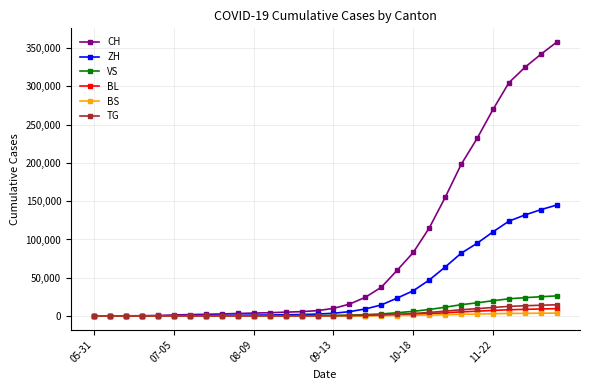

Which series has the largest total across all categories?

CH